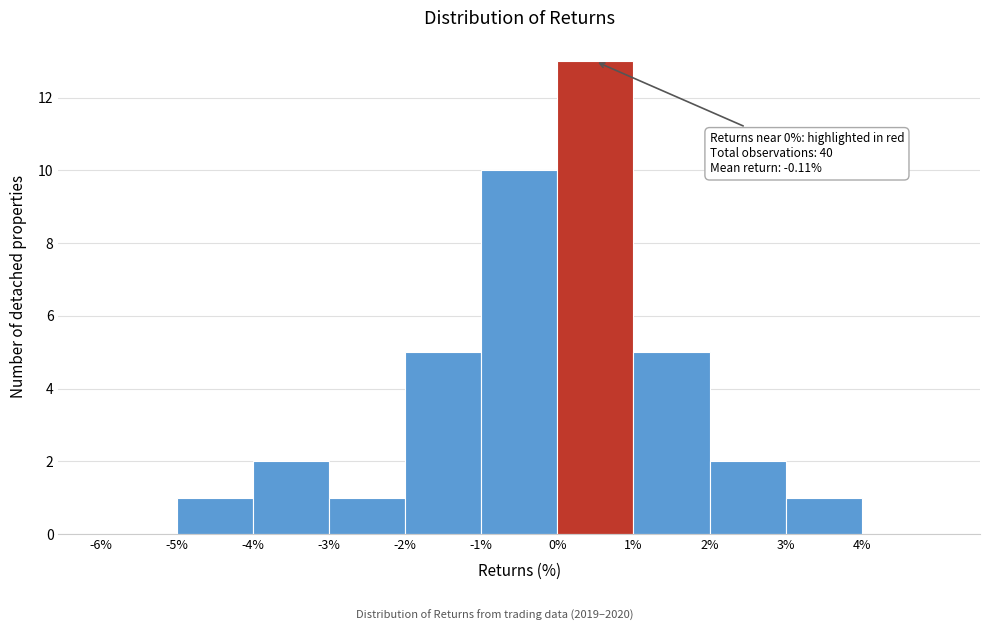

Which range on the x-axis has the tallest bar?

0 to 1